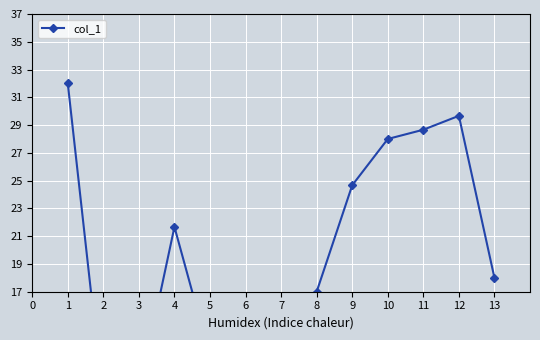

What is the sum of all values?

259.7